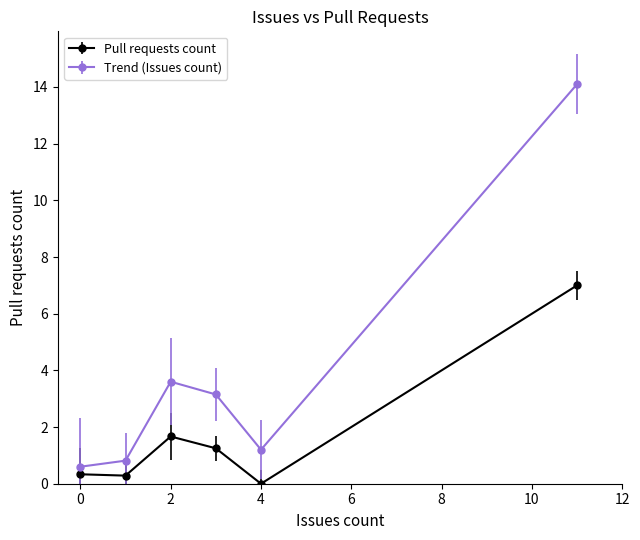

How many values in the Trend (Issues count) series exceed 3?

3